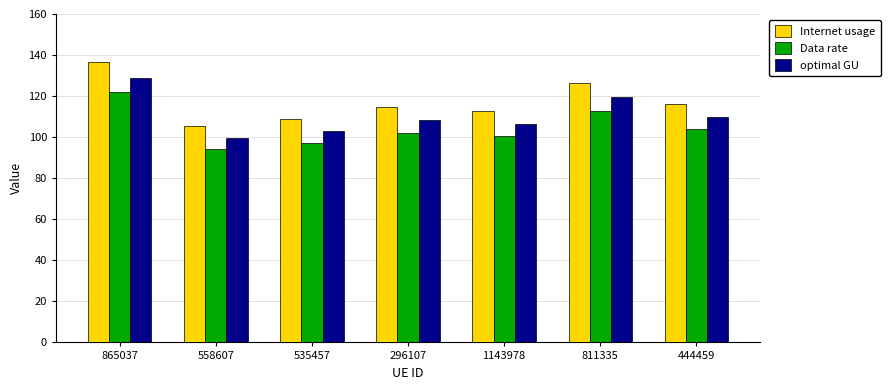

Rank the categories by Internet usage value from lowest to highest.

558607, 535457, 1143978, 296107, 444459, 811335, 865037